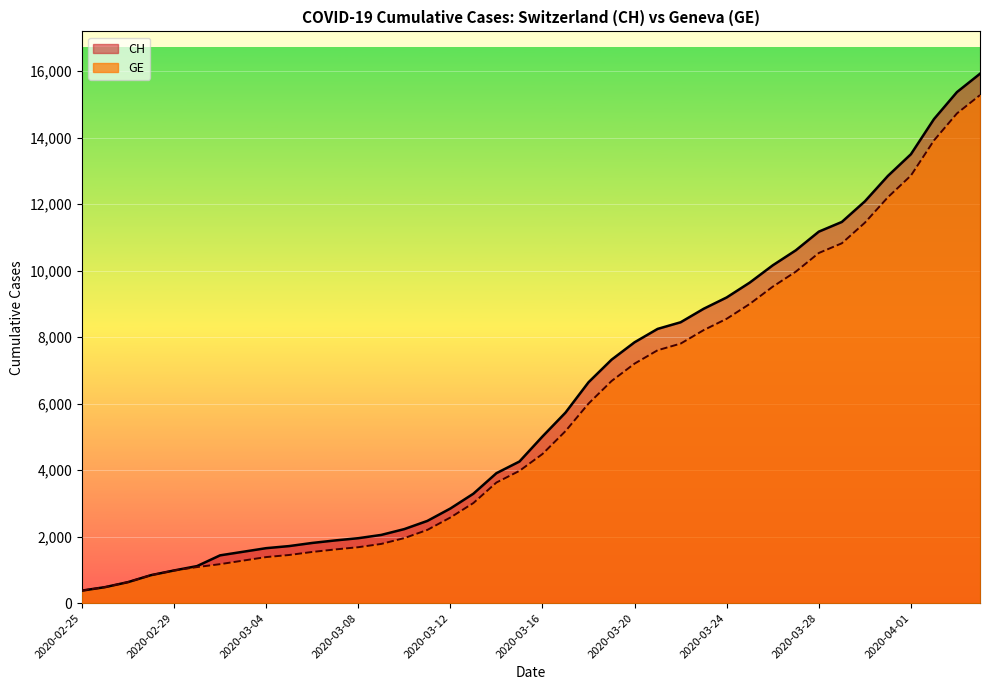

Between 2020-03-13 and 2020-03-28, which series saw the biggest shift?

CH